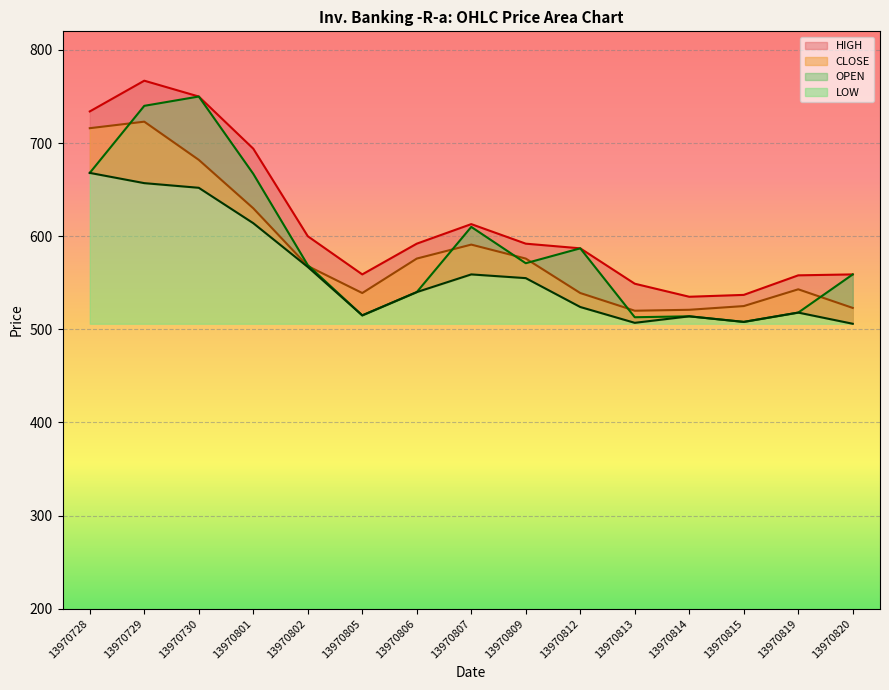

Between 13970806 and 13970820, which series saw the biggest shift?

CLOSE